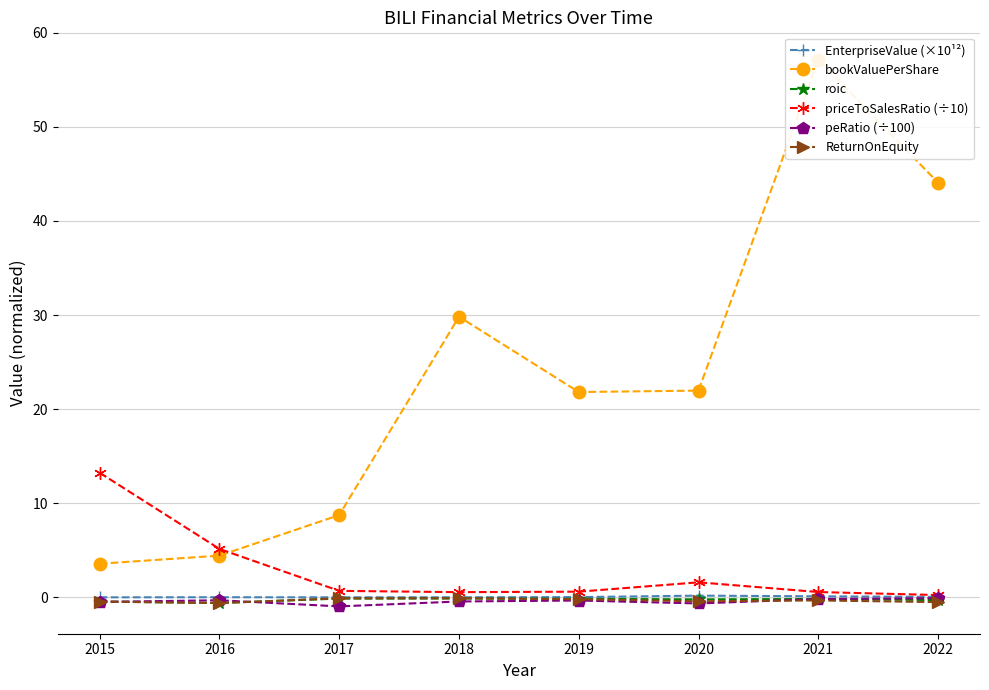

What are all the series names shown in the legend?

EnterpriseValue (×10¹²), bookValuePerShare, roic, priceToSalesRatio (÷10), peRatio (÷100), ReturnOnEquity